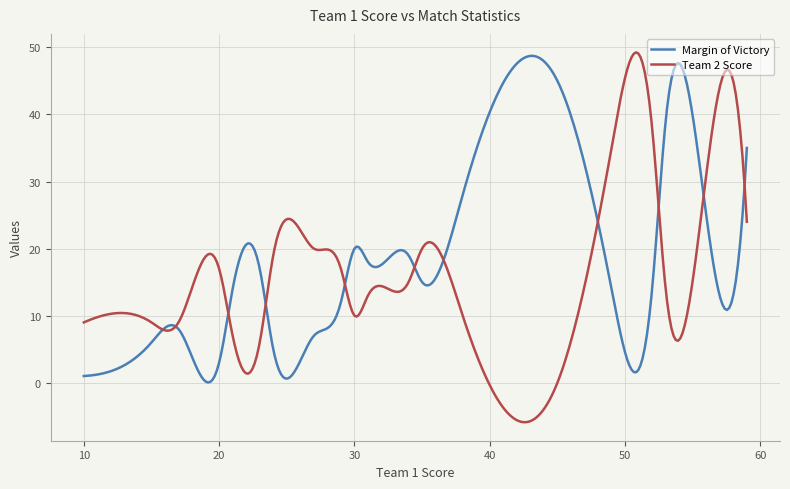

List the series in order of their overall mean, lowest first.

Team 2 Score, Margin of Victory